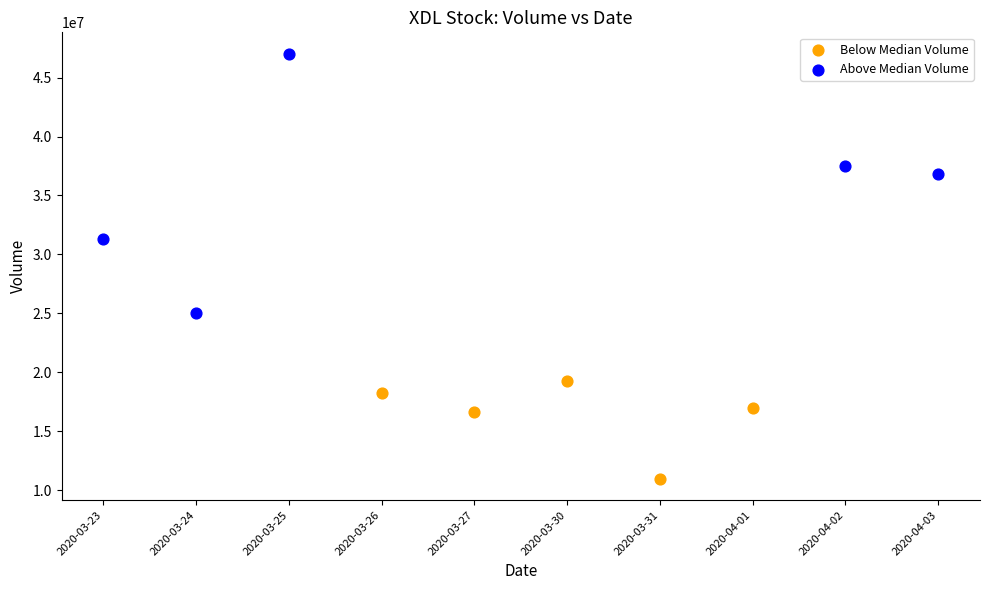

Which series has the largest Y range (max minus min)?

Above Median Volume